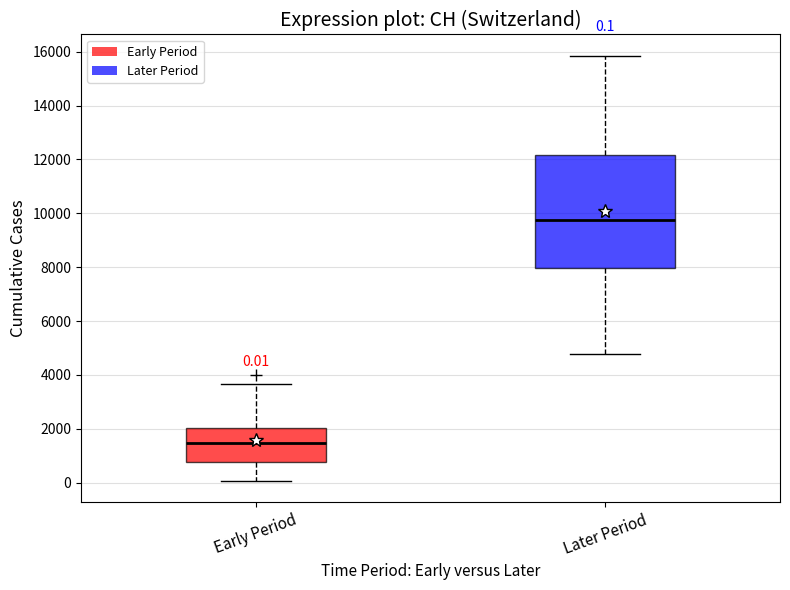

Which box is the tallest, from its lower edge to its upper edge?

Later Period